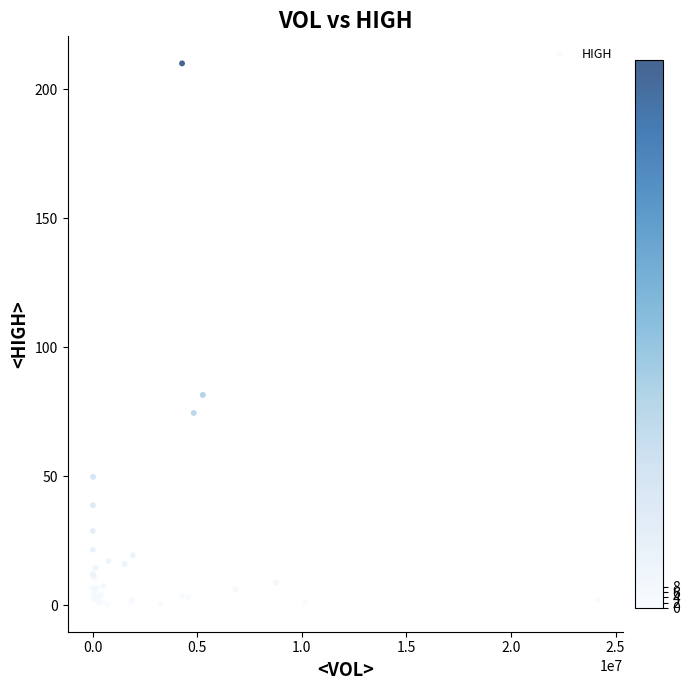

What Y value in the scatter plot is closest to 105?

81.5